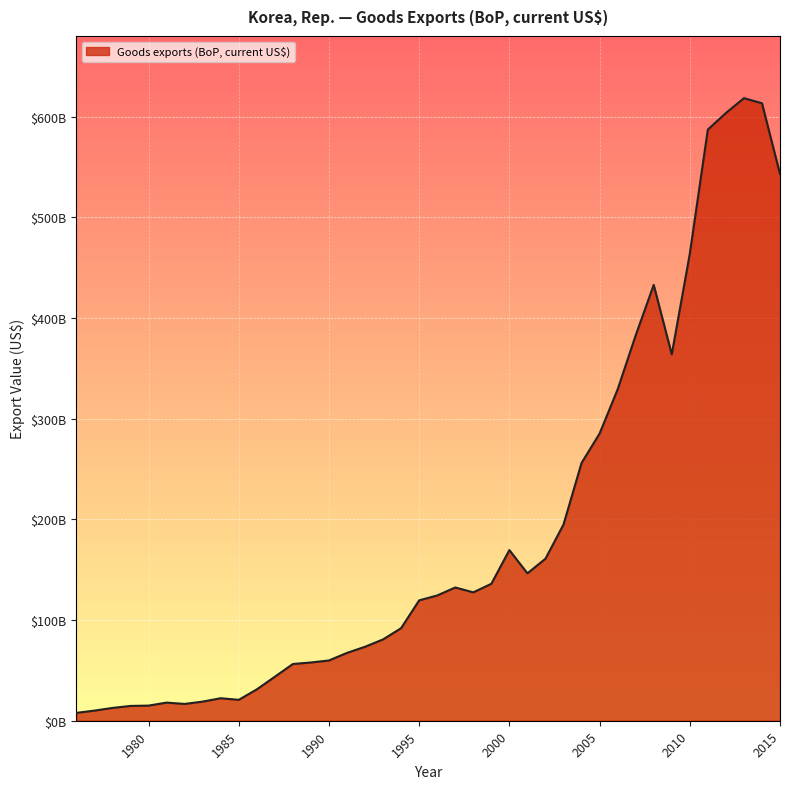

True or false: there are more than 2 points higher than both neighbors.

True